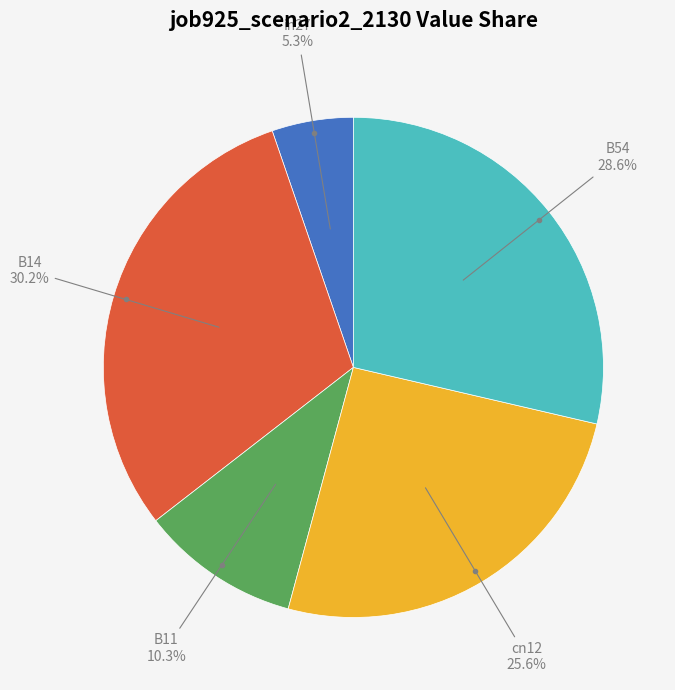

Is there a majority slice in this chart?

No